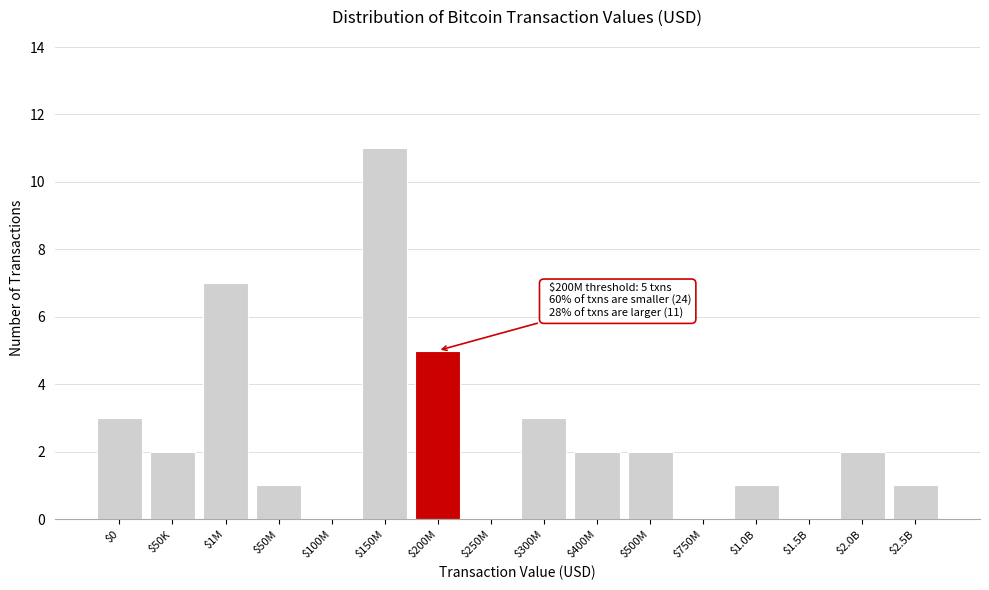

What is the maximum value shown in the chart?

11